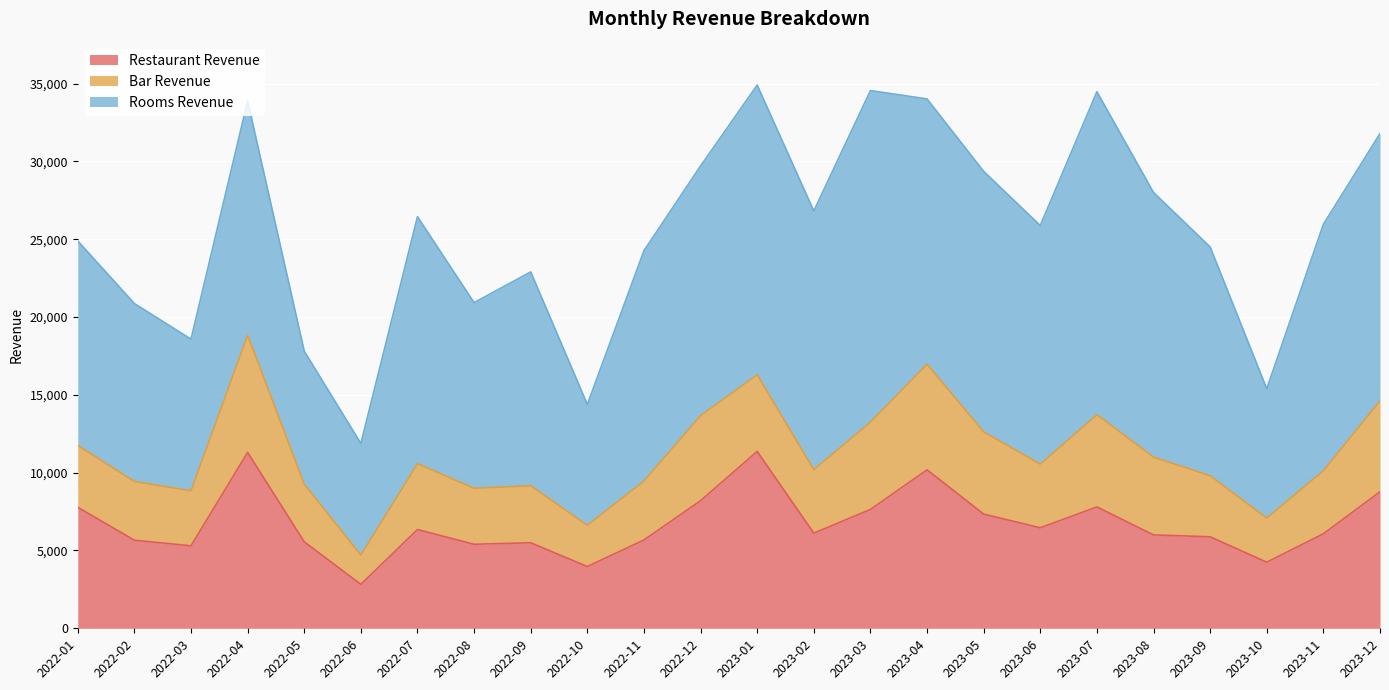

At how many categories does at least one series exceed 3578?

24